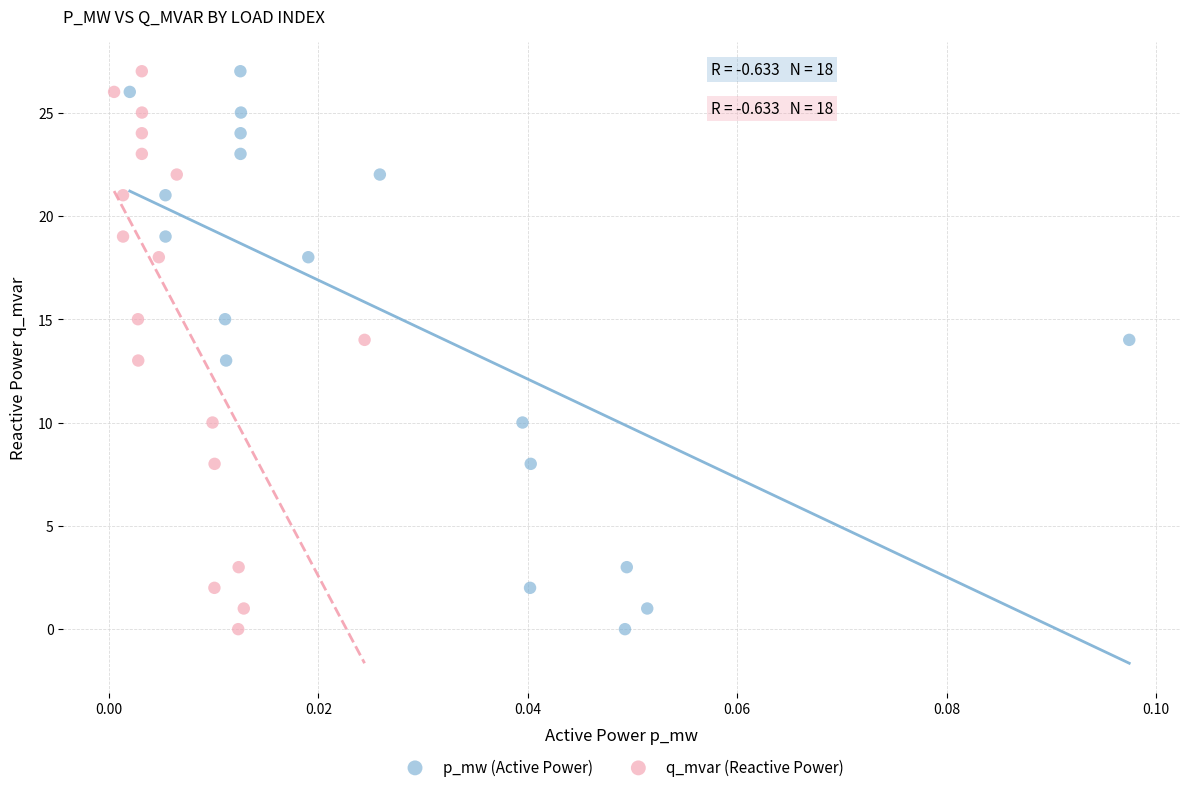

What are all the series names shown in the legend?

p_mw (Active Power), q_mvar (Reactive Power)